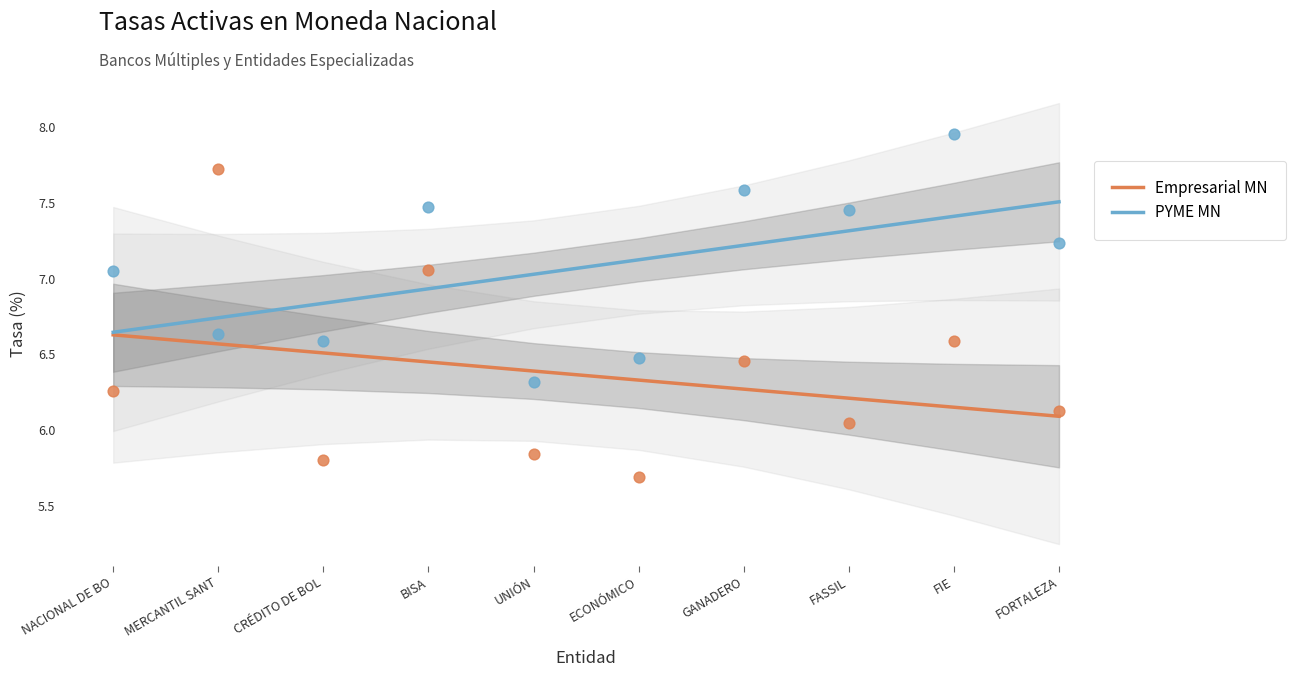

What are all the series names shown in the legend?

Empresarial MN, PYME MN